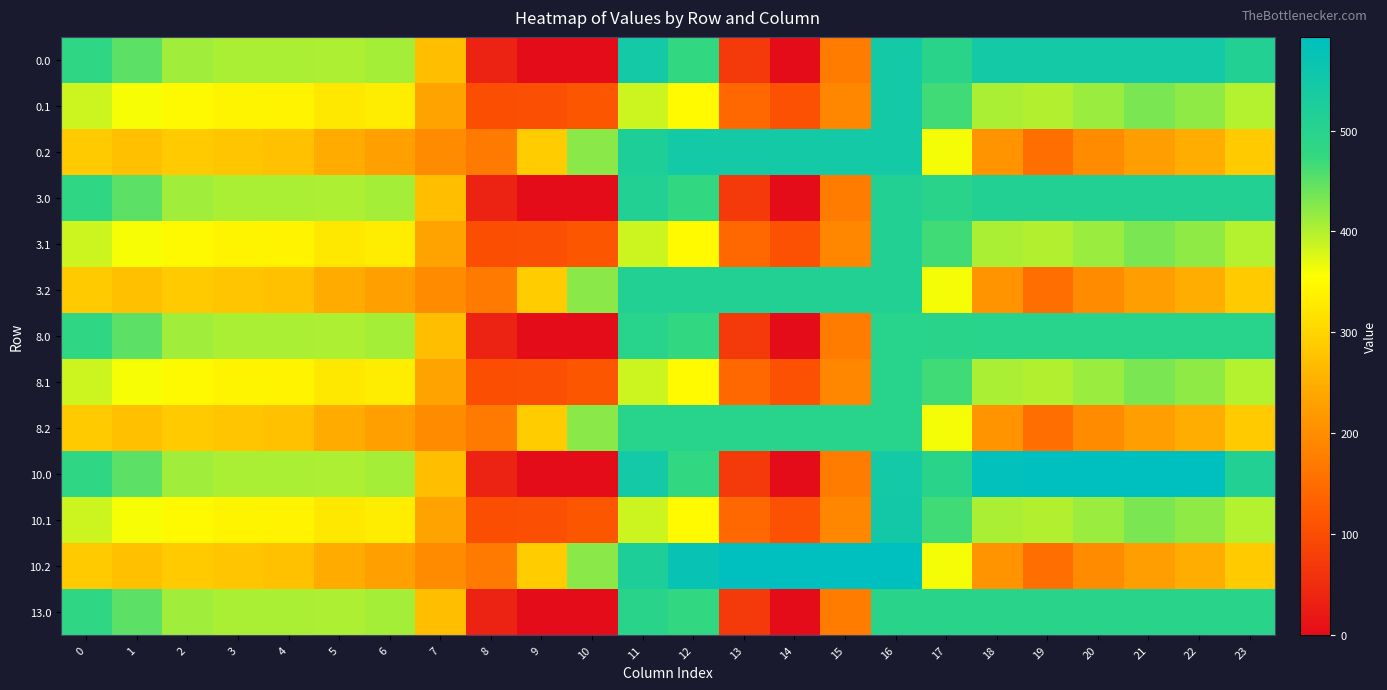

Which label corresponds to the largest value in the chart?

19